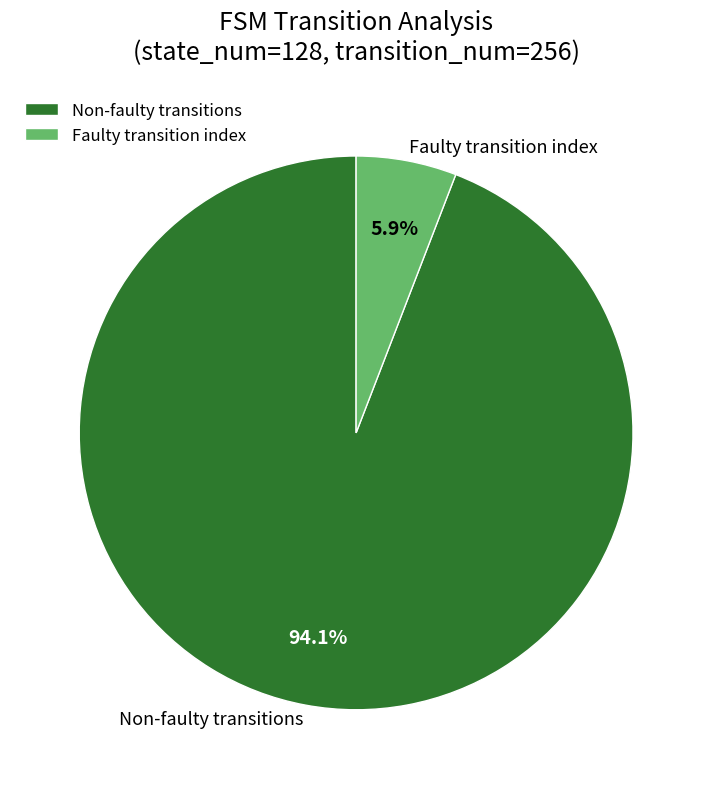

To the nearest percent, what is the difference between the largest and smallest slice percentages?

88%